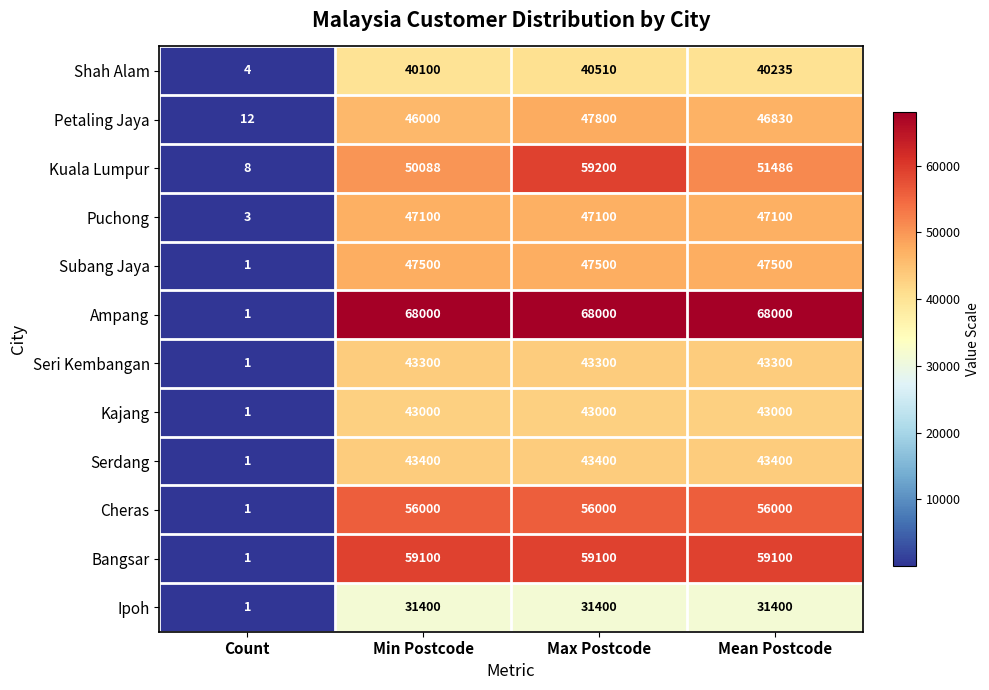

At Mean Postcode, list the series in order from largest to smallest.

Ampang, Bangsar, Cheras, Kuala Lumpur, Subang Jaya, Puchong, Petaling Jaya, Serdang, Seri Kembangan, Kajang, Shah Alam, Ipoh